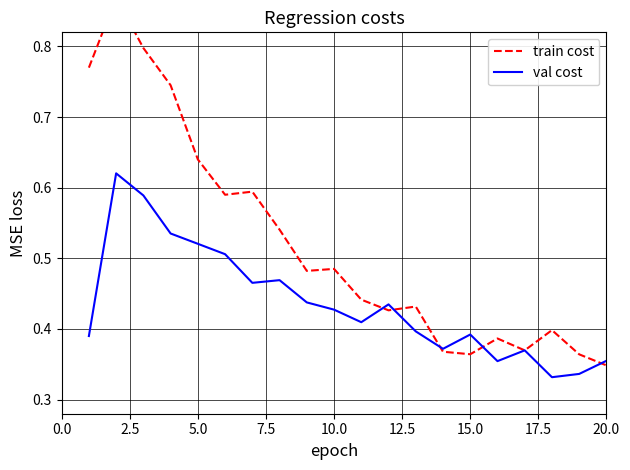

List the series in order of their peak value, highest first.

train cost, val cost